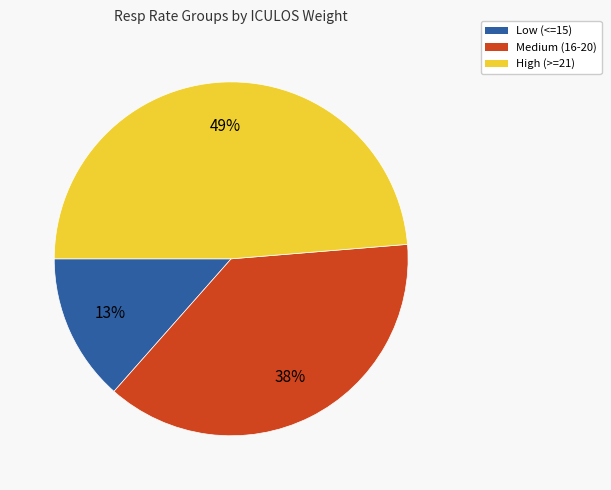

Is there a majority slice in this chart?

No